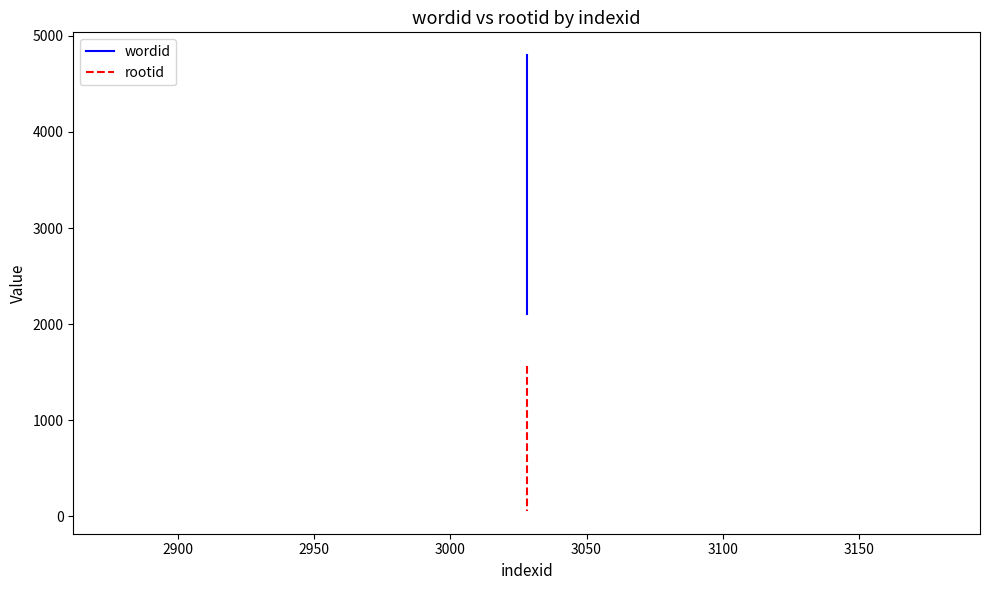

How many data points in wordid are above 2253?

1